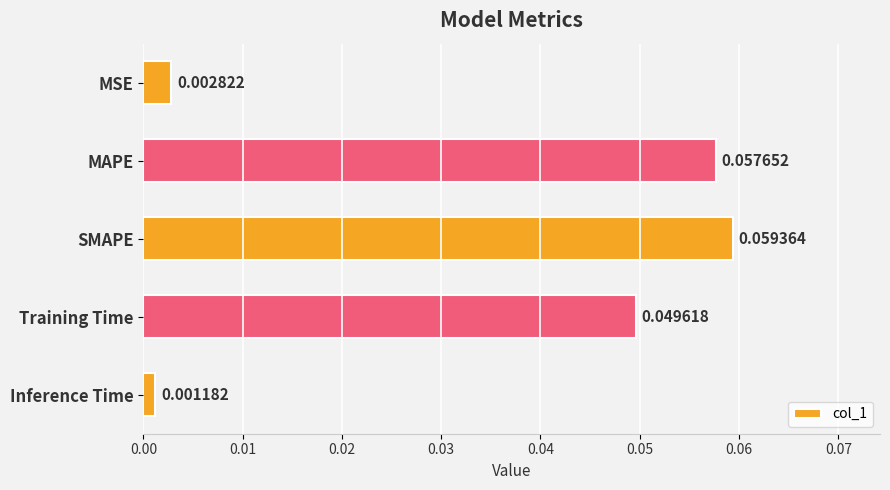

What is the change in value from MSE to MAPE?

+0.1